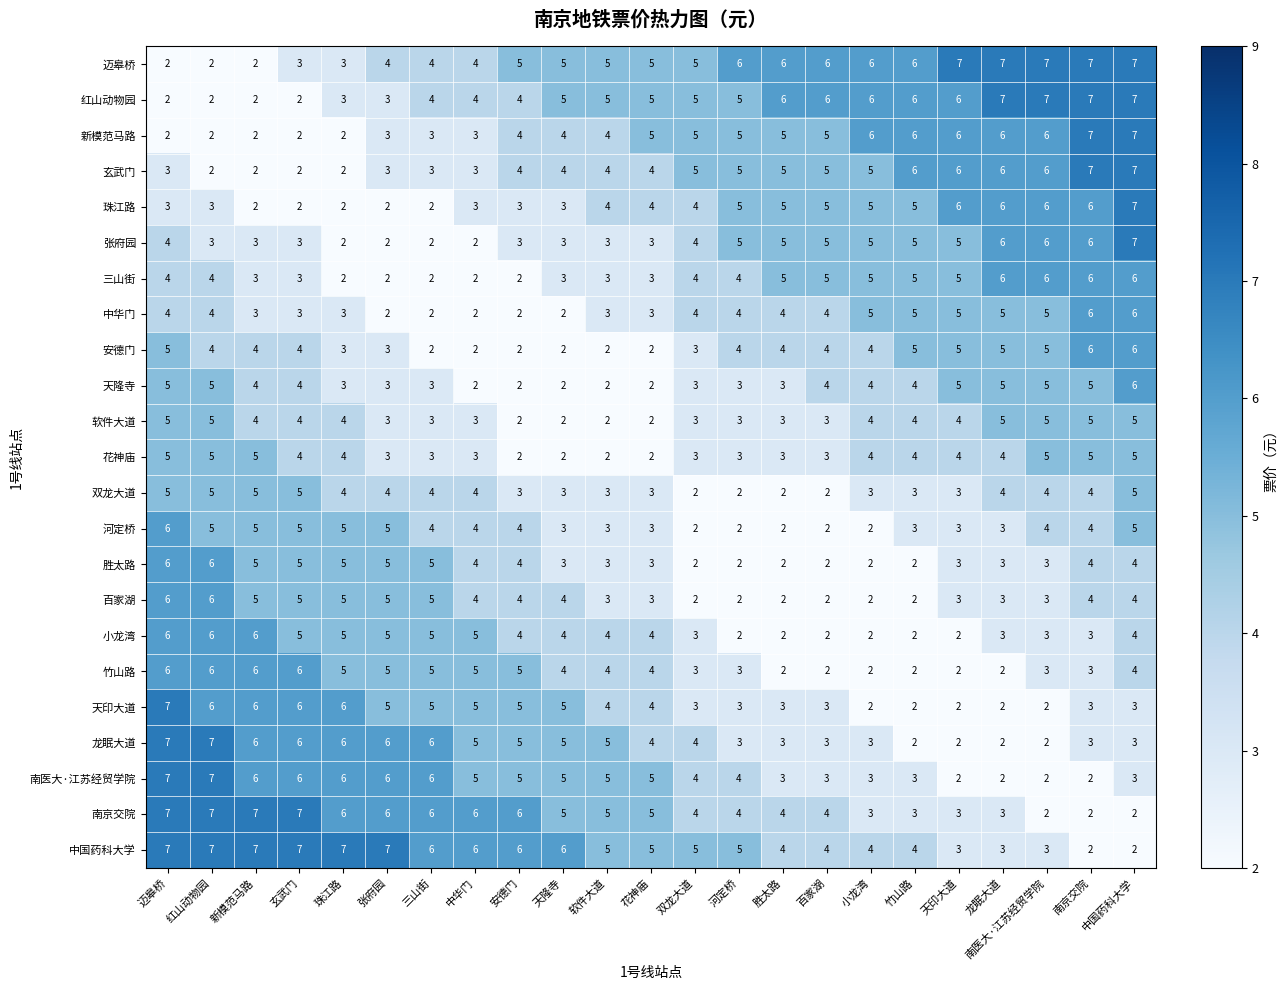

What is the highest value of the 河定桥 series?

6